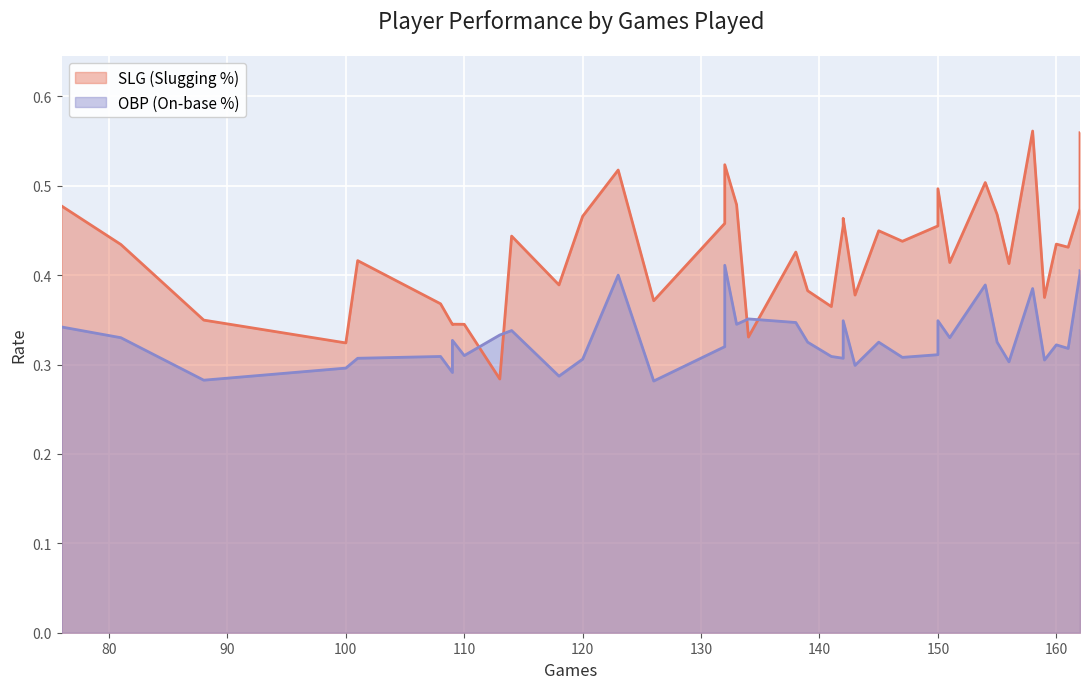

List the labels in order of OBP value, largest first.

132, 162, 162, 123, 154, 158, 134, 142, 150, 138, 133, 76, 114, 113, 81, 151, 109, 139, 145, 155, 160, 132, 161, 150, 110, 108, 141, 147, 101, 142, 120, 159, 156, 143, 100, 109, 118, 88, 126